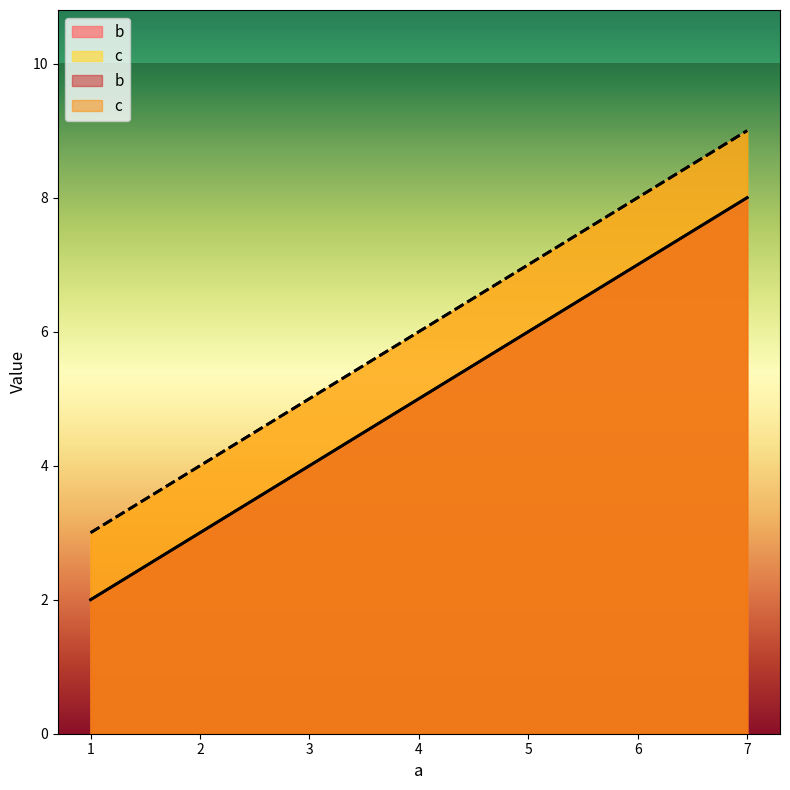

Between 4.0 and 7.0, which series saw the biggest shift?

b